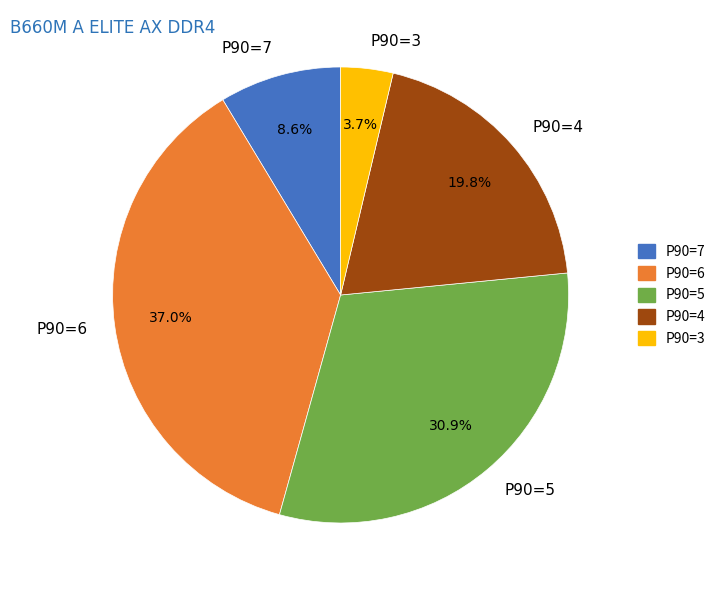

Count the number of slices in the pie.

5